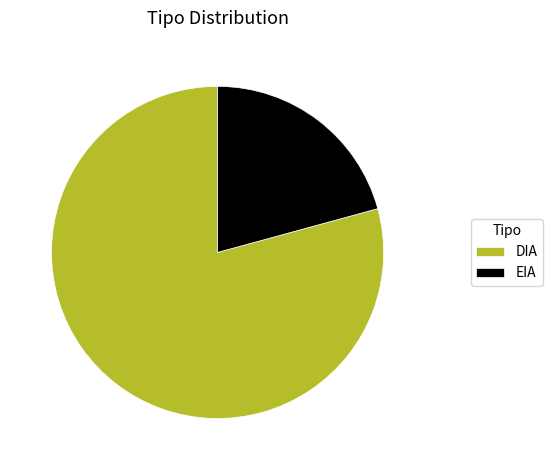

Which category has the biggest portion of the pie?

DIA